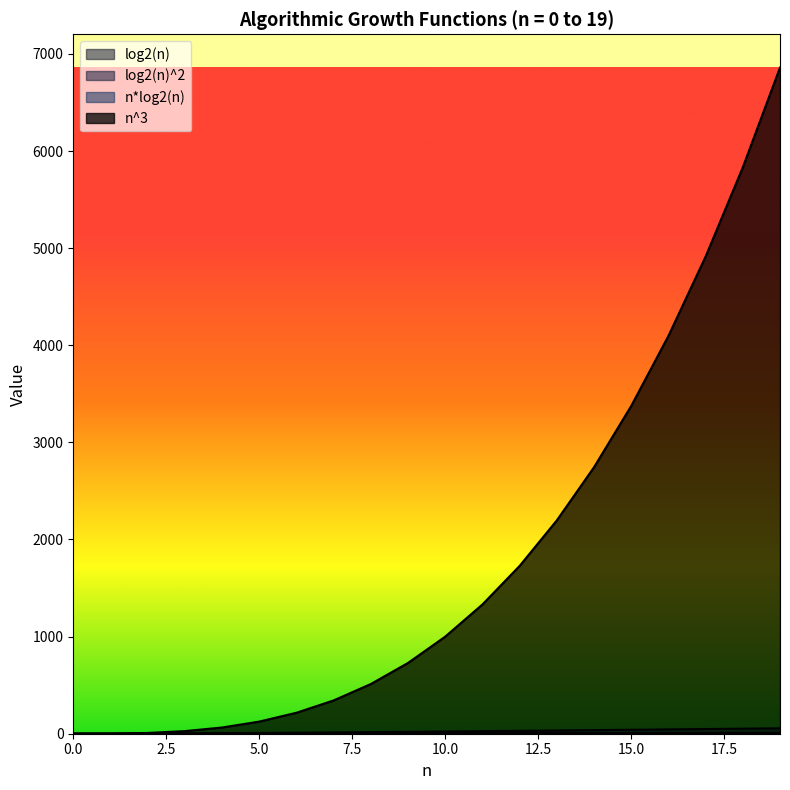

True or false: log2(n)^2 and n*log2(n) cross at least once.

False